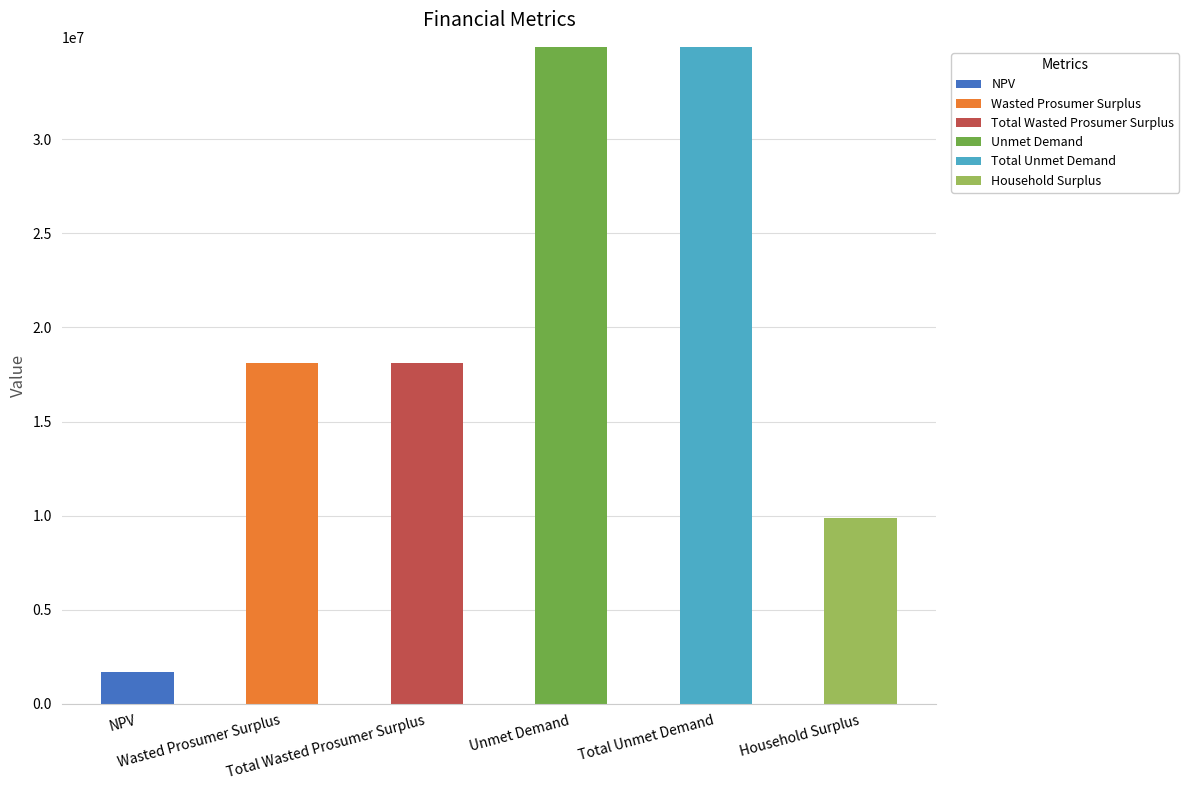

Count the number of categories in the chart.

6